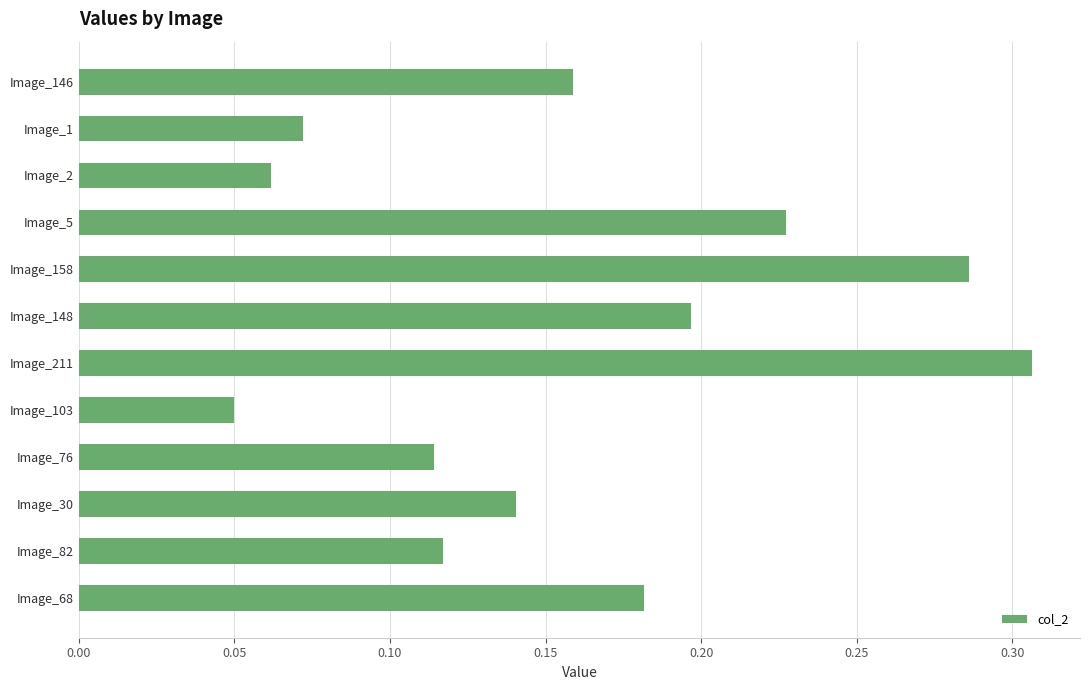

What is the sum of the values at Image_211 and Image_5?

0.5